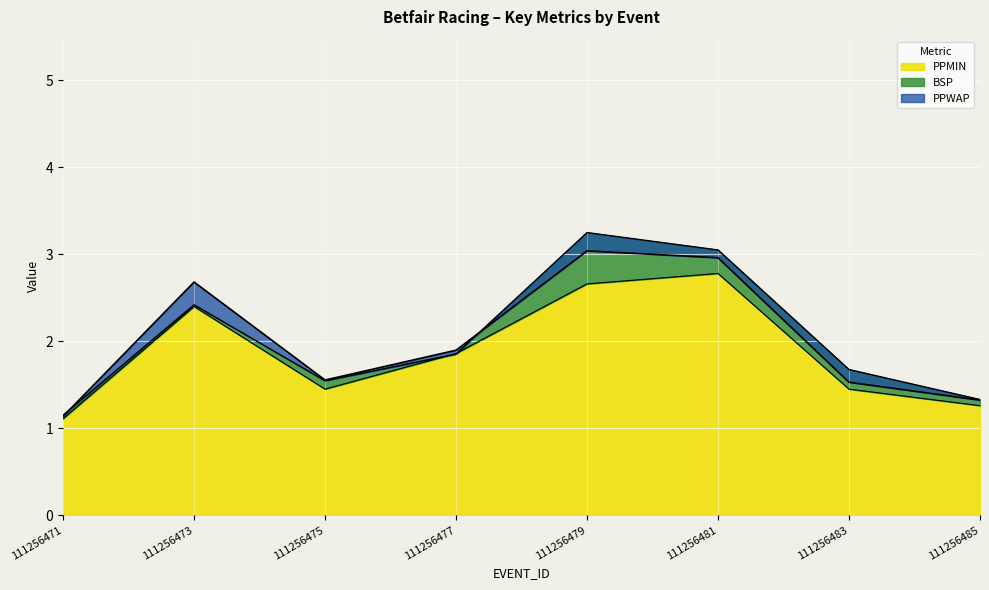

At which category does PPWAP reach its first local peak?

111256473